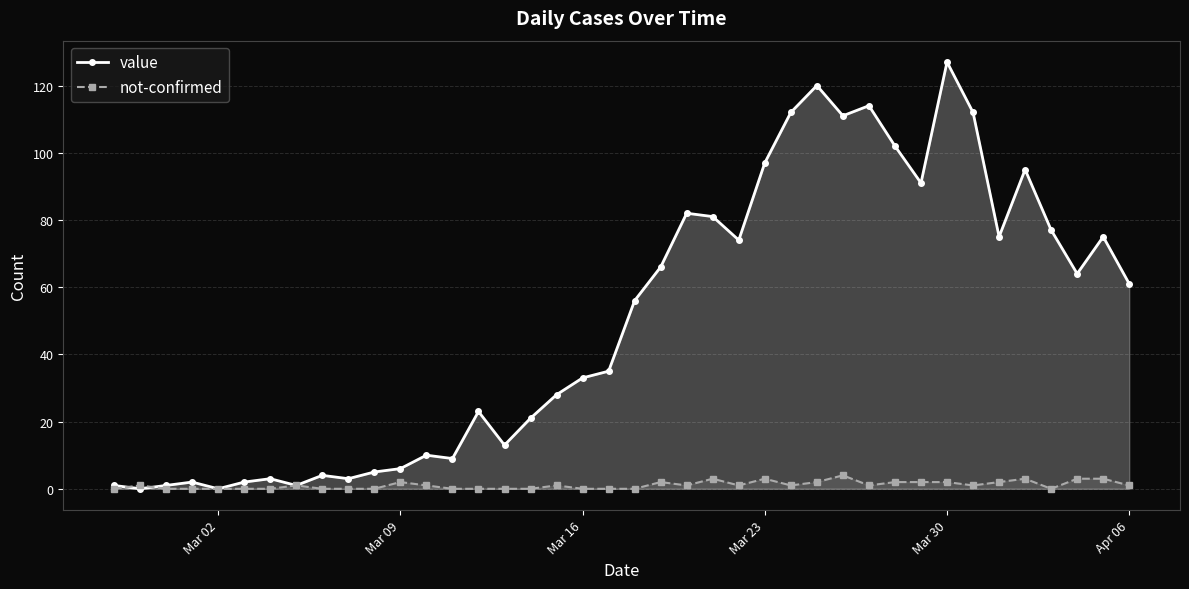

What is the spread (max minus min) of values at Mar 16?

33